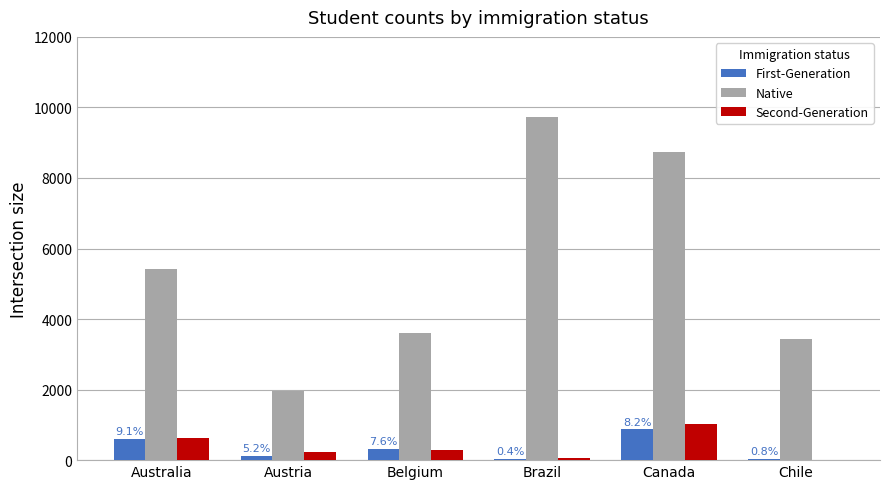

How many groups of bars are there?

6